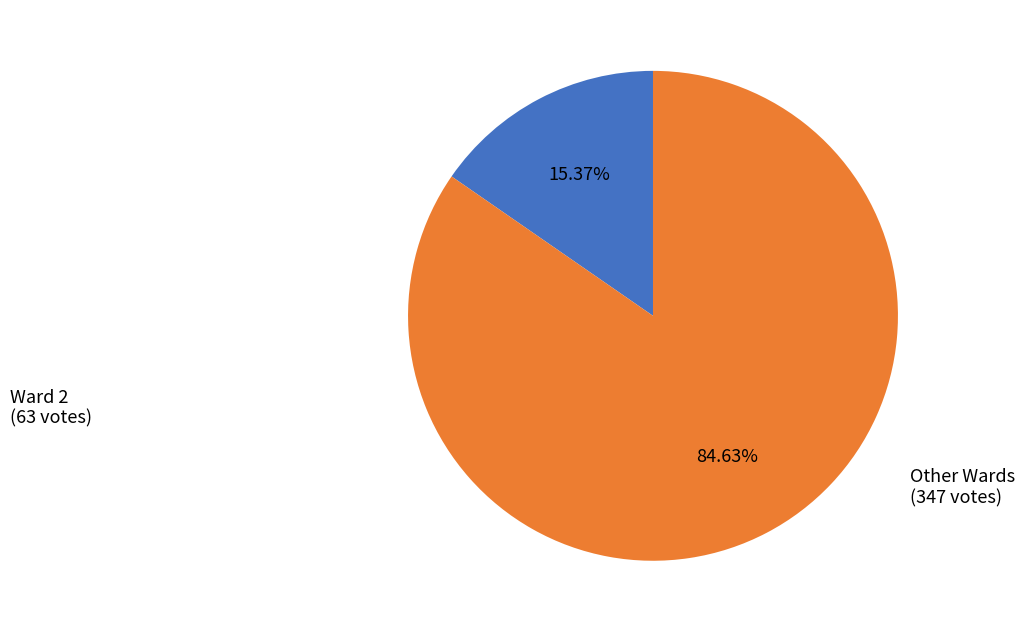

Is there a majority slice in this chart?

Yes